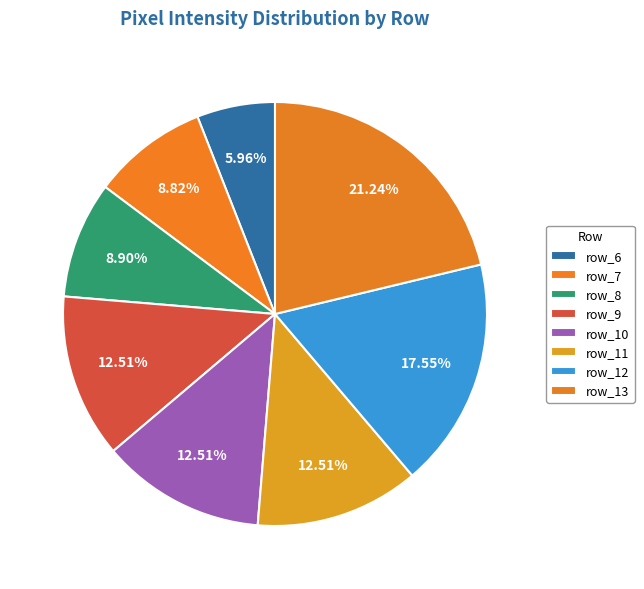

To the nearest percent, what is the difference between the row_9 and row_12 slice percentages?

5%